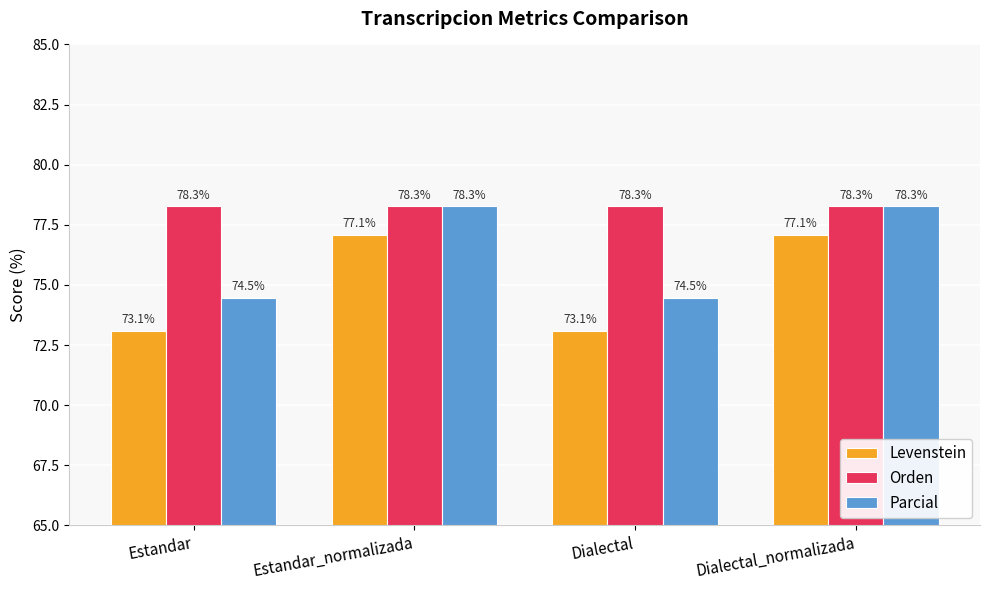

The Parcial series shows 33.3 at Dialectal_normalizada. True or false?

False